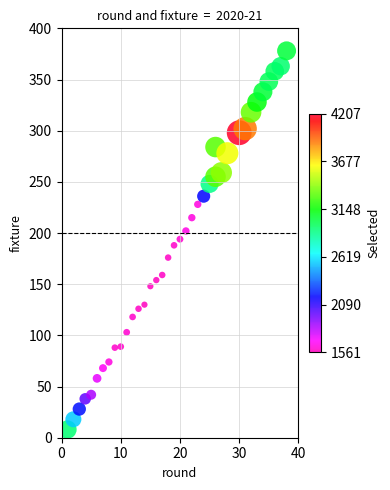

What is the range of Y values (max minus min)?

370